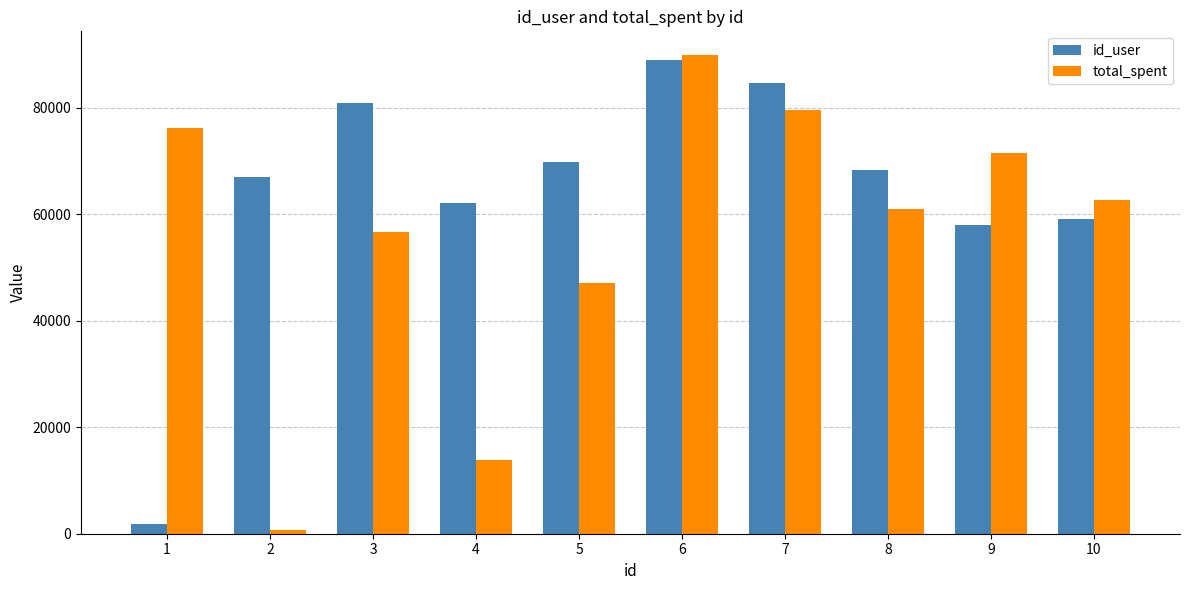

True or false: total_spent has a value of 76131 at 1.

True